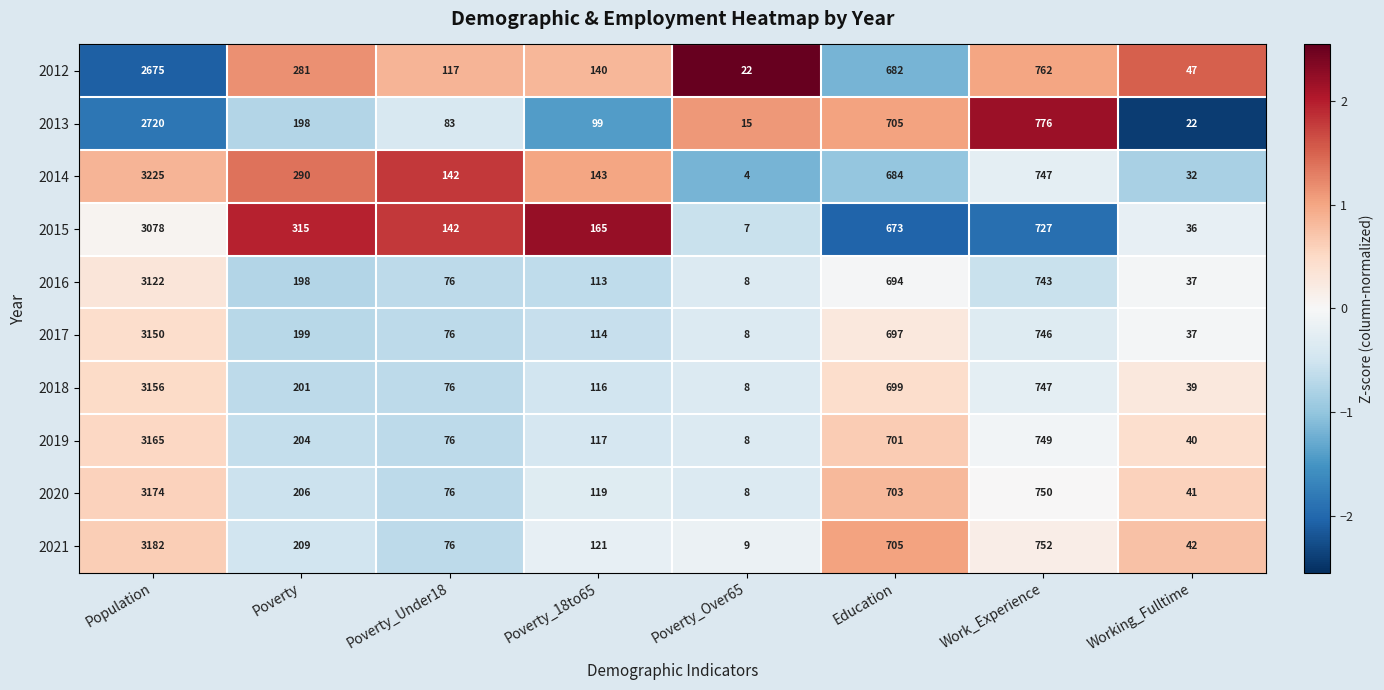

Which series has the largest total across all categories?

2014